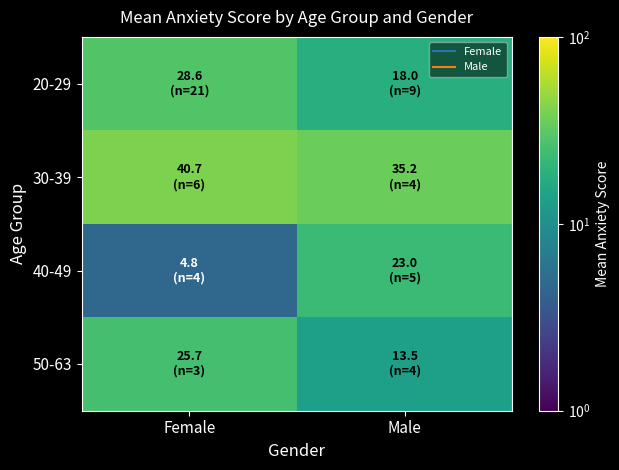

Reading right to left, extract all data points from this chart.

20-29: Male=18.0	Female=28.6
30-39: Male=35.2	Female=40.7
40-49: Male=23.0	Female=4.8
50-63: Male=13.5	Female=25.7